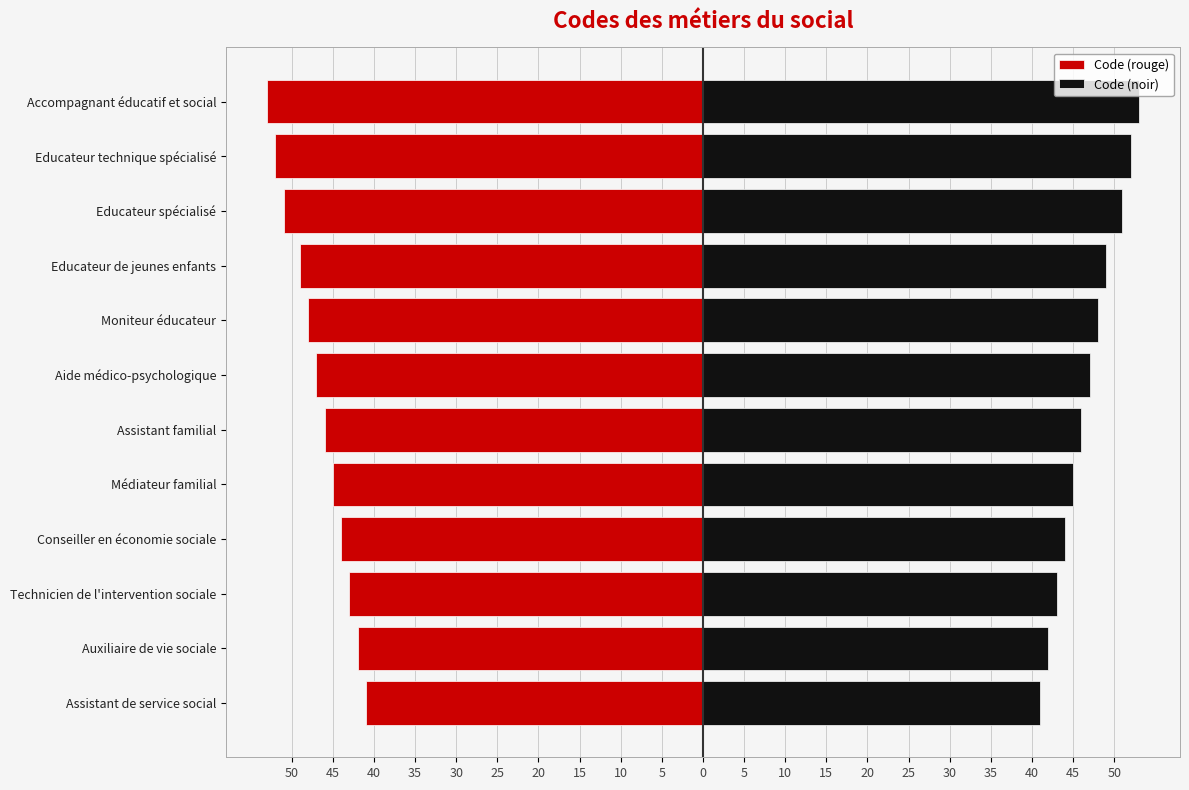

Rank the series at Auxiliaire de vie sociale from lowest to highest value.

Code (rouge), Code (noir)